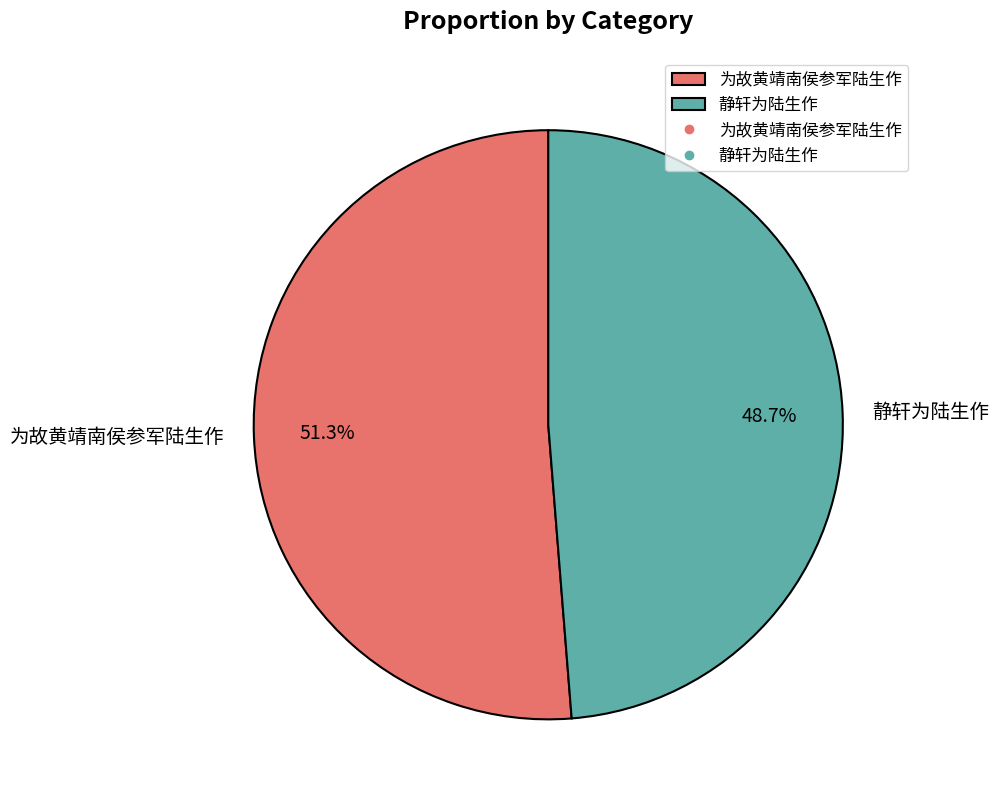

Between 为故黄靖南侯参军陆生作 and 静轩为陆生作, which is larger?

为故黄靖南侯参军陆生作